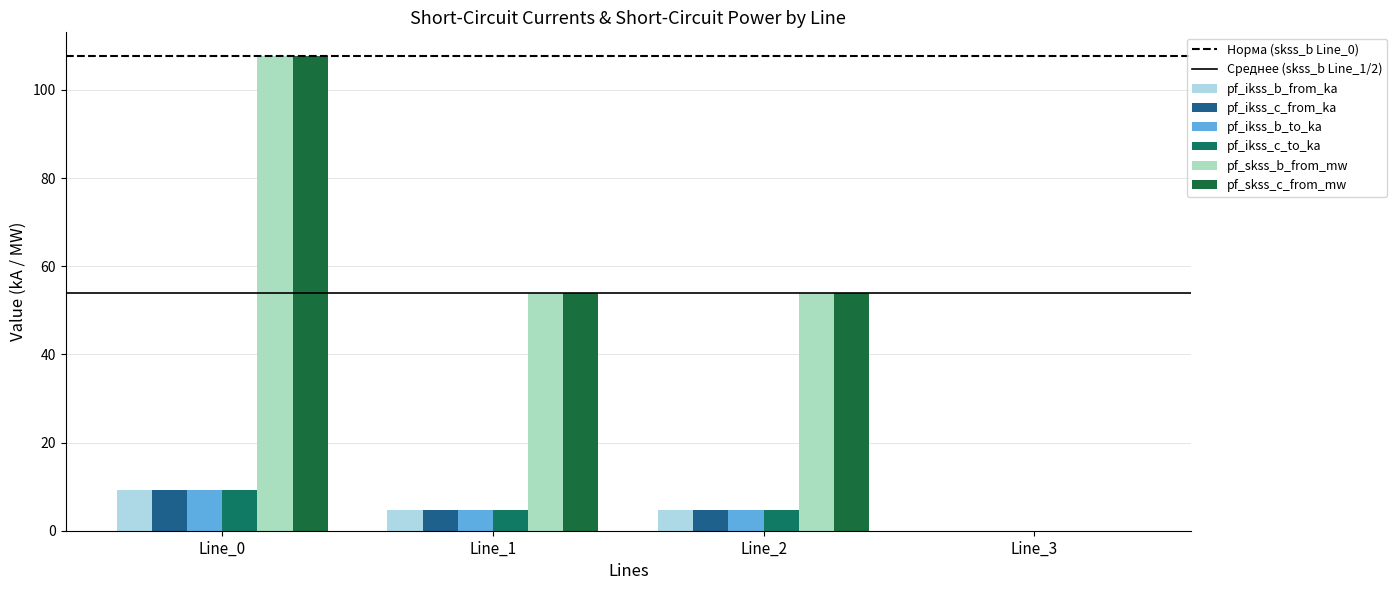

Which series has the widest spread of values?

pf_skss_c_from_mw